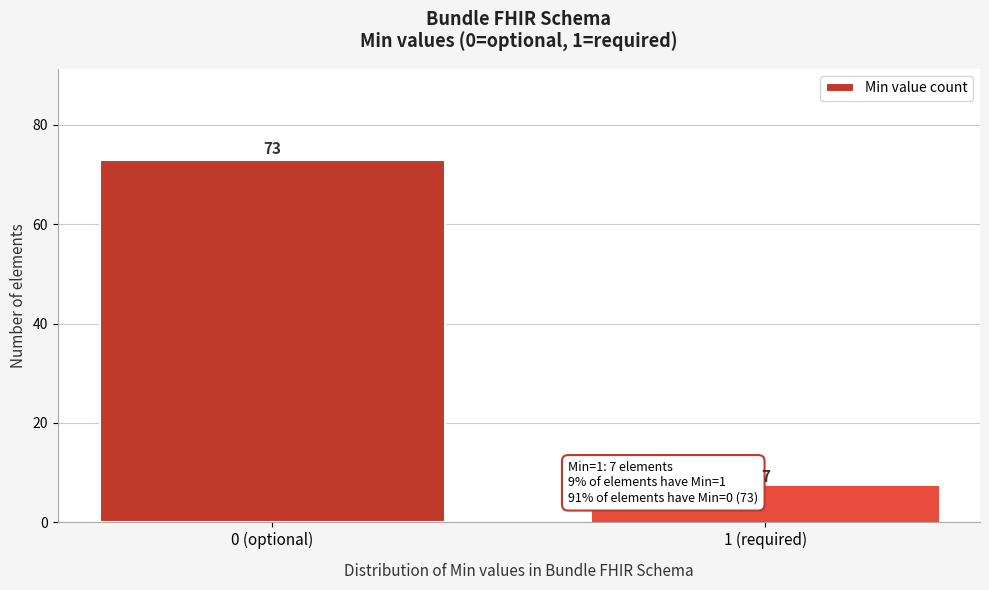

Reading left to right, list all the values displayed in this chart.

0 (optional)=73	1 (required)=7